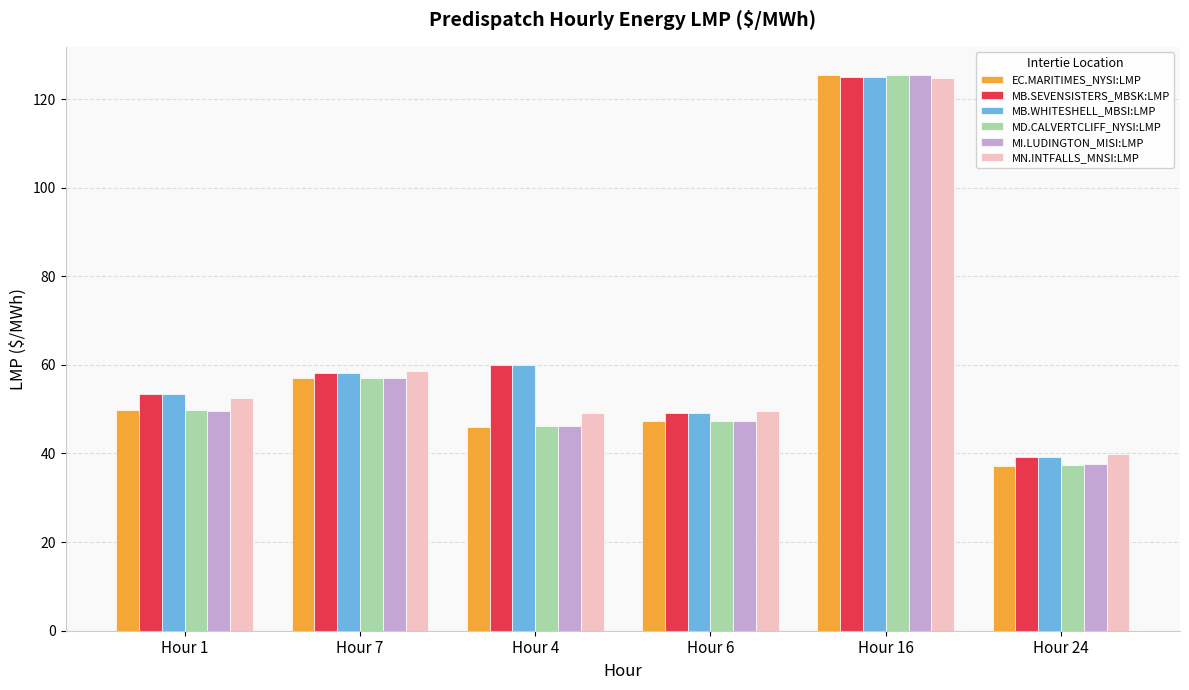

At which label does MD.CALVERTCLIFF_NYSI:LMP first exceed 49?

Hour 1